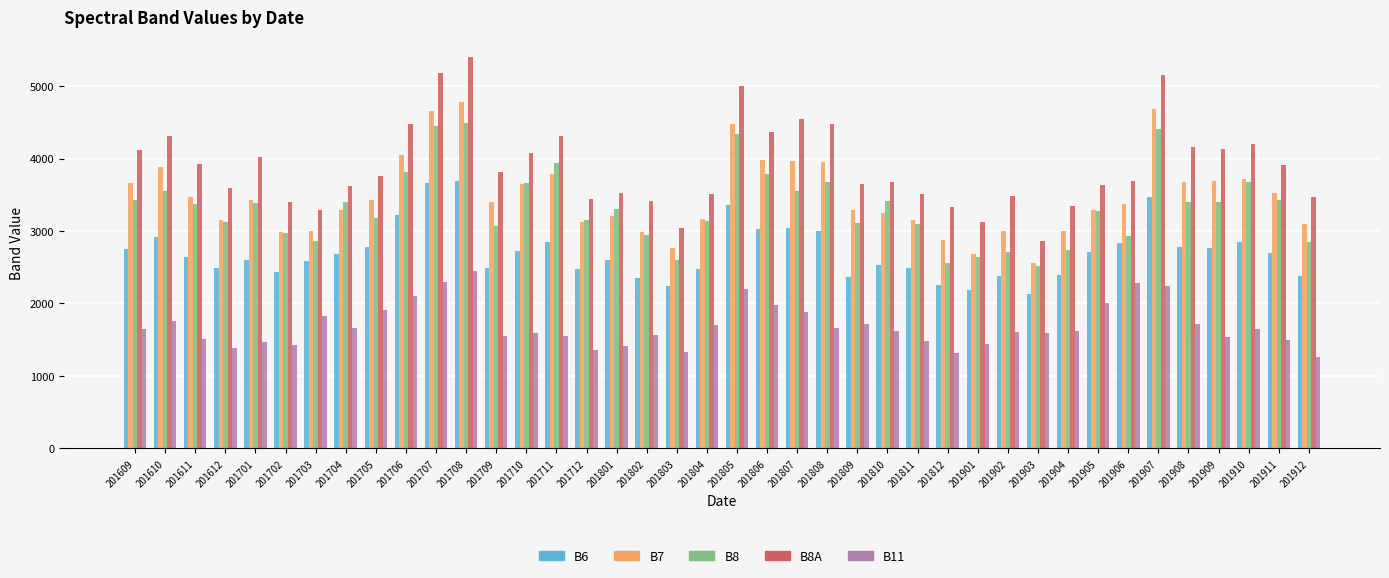

Which series has the widest spread of values?

B8A